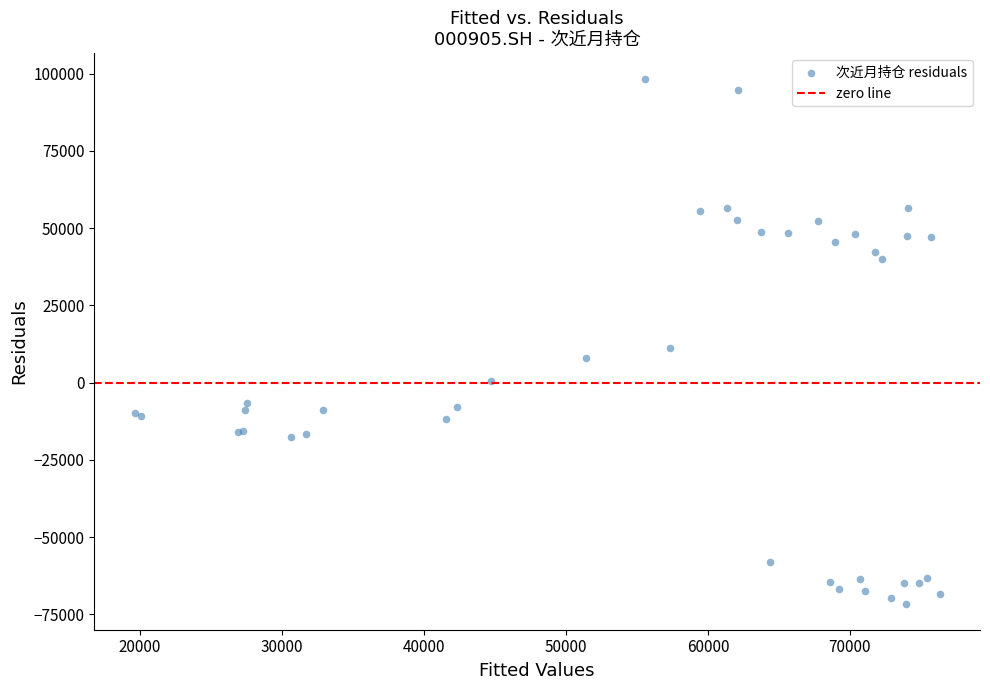

What Y value in the scatter plot is closest to 13328?

11197.9